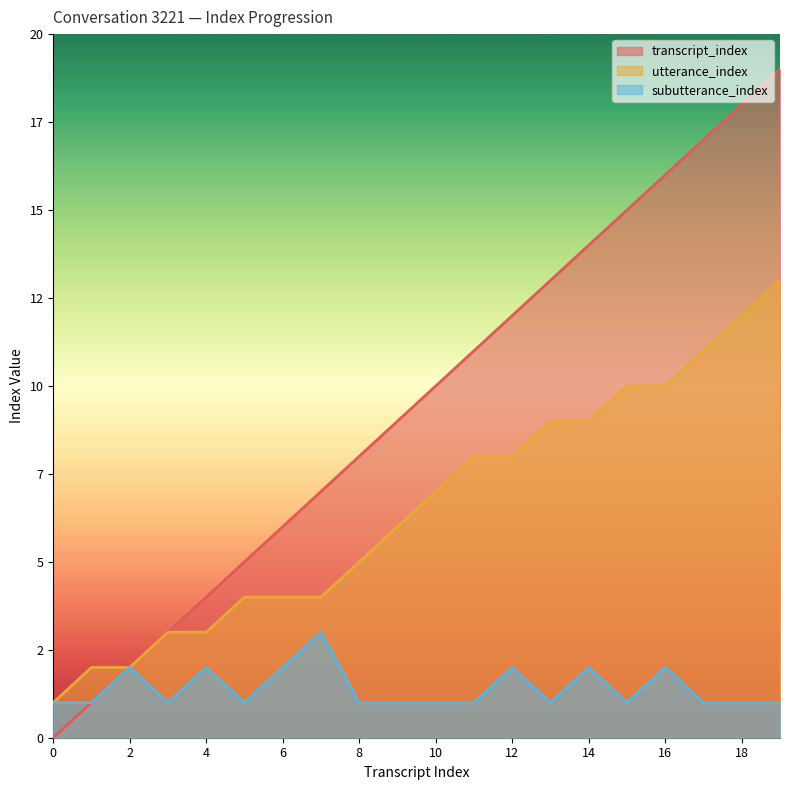

What is the difference between the maximum and minimum values in the subutterance_index series?

2